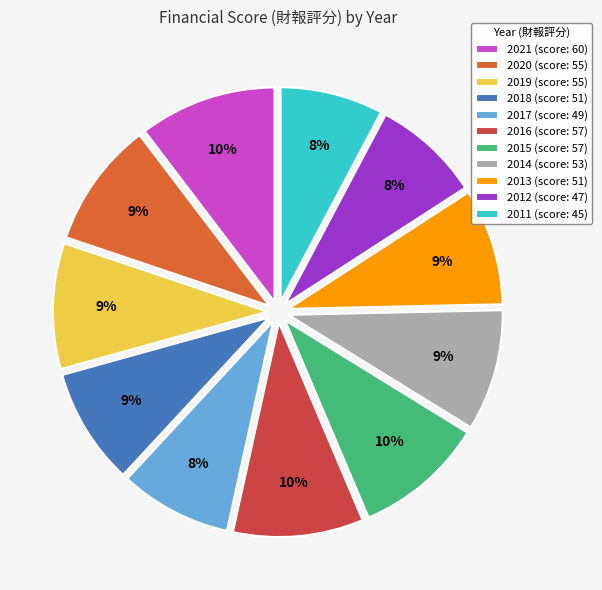

Does 2017 account for over 50% of the chart?

No